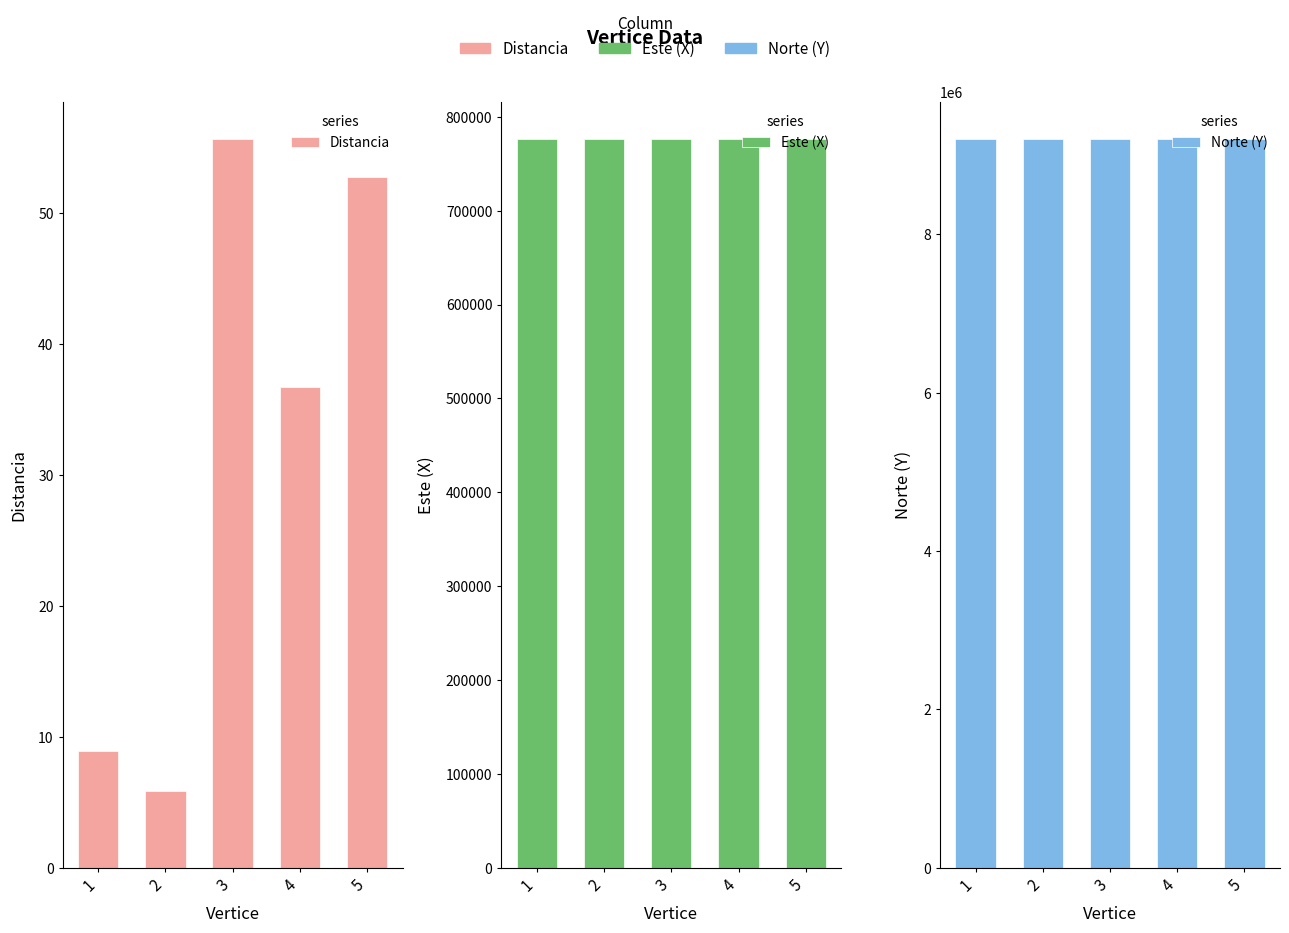

How many data points in Este (X) are less than 776747?

2